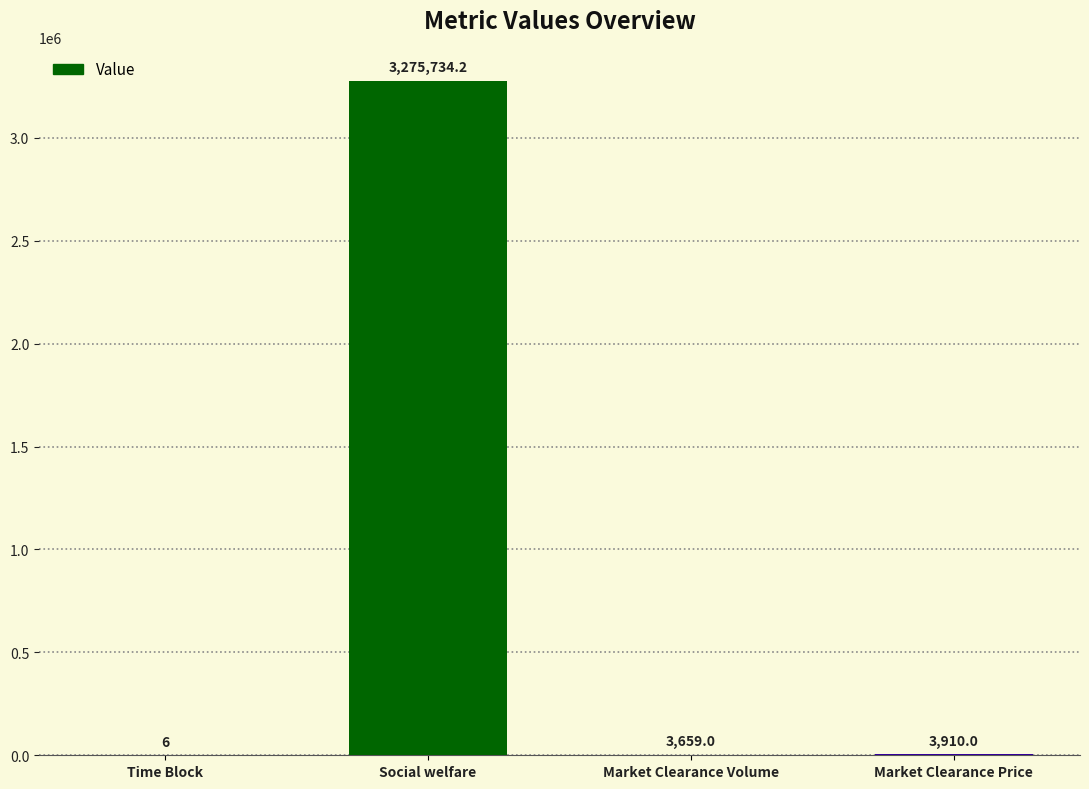

What is the greatest value displayed?

3275734.2